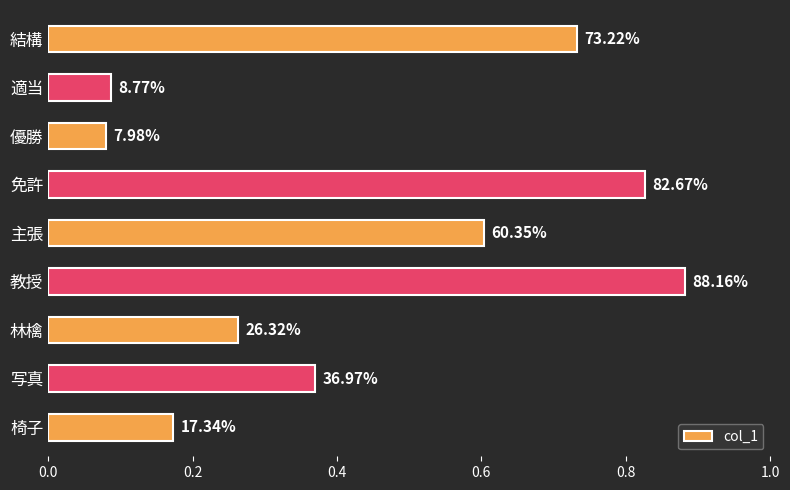

Are the bars horizontal?

Yes